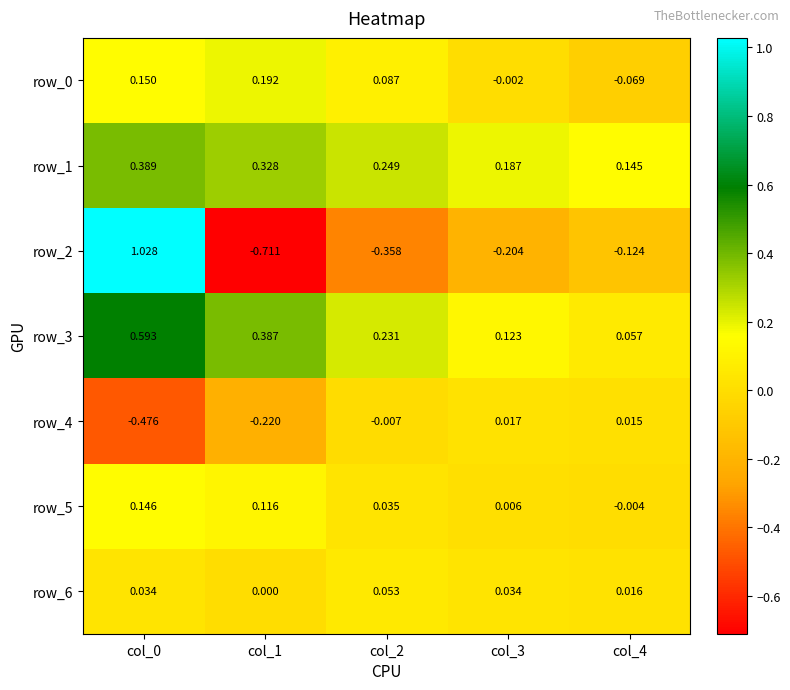

Is the value of row_6 at col_0 greater than the value of row_3 at col_4?

No